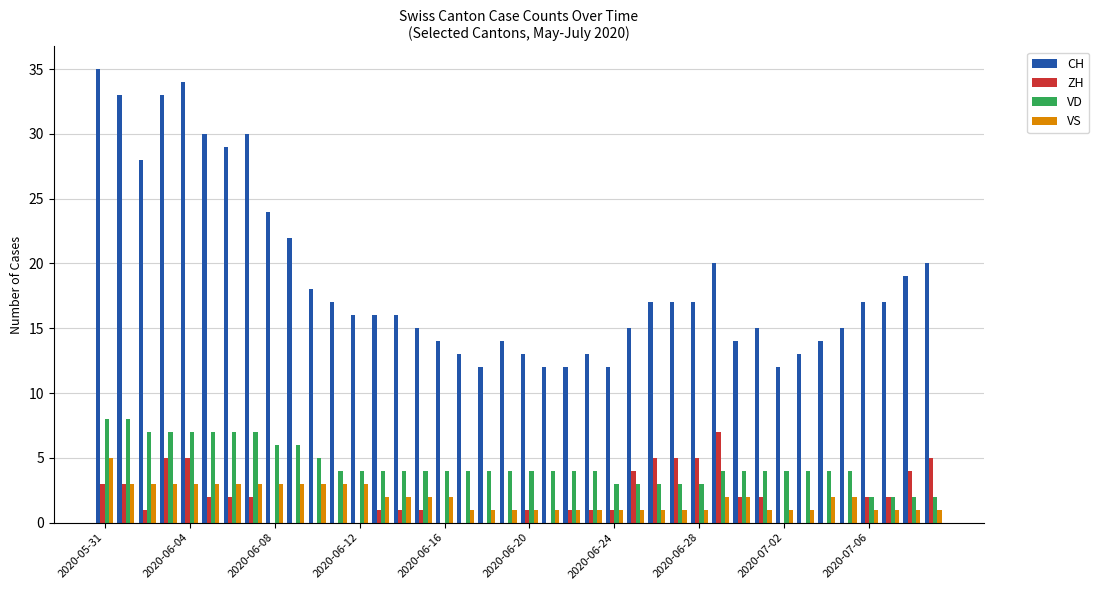

What is the sum of all VD values?

178